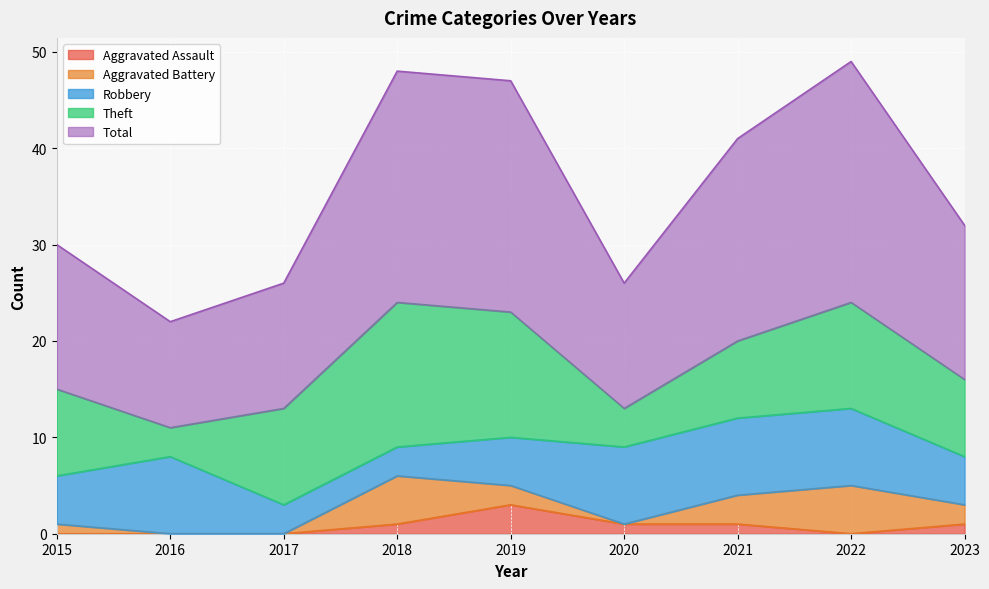

True or false: Theft has more than 1 points higher than both neighbors.

True